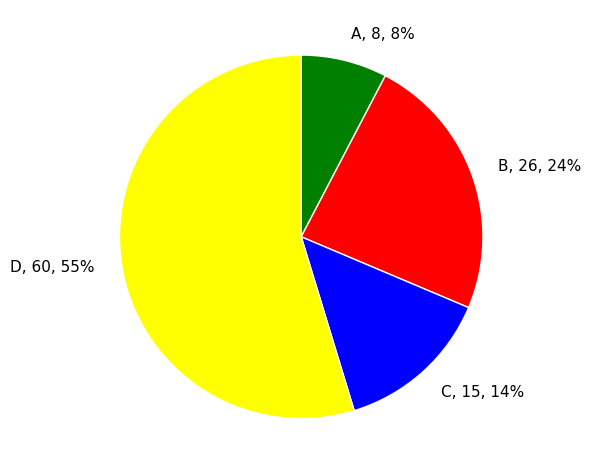

Count the number of slices in the pie.

4